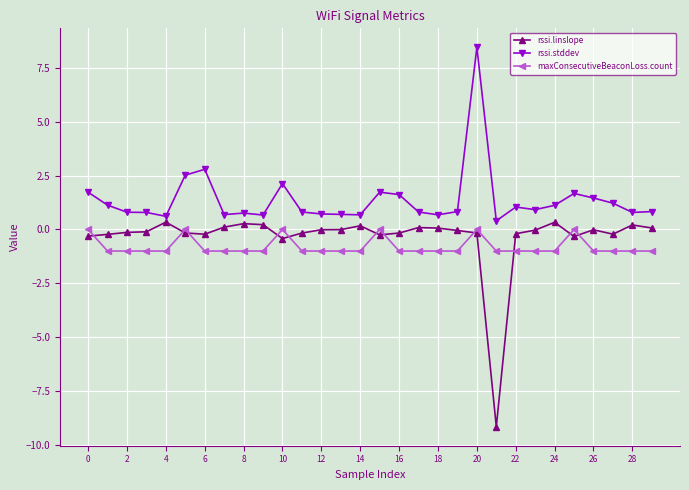

True or false: rssi.stddev has more than 0 points higher than both neighbors.

True